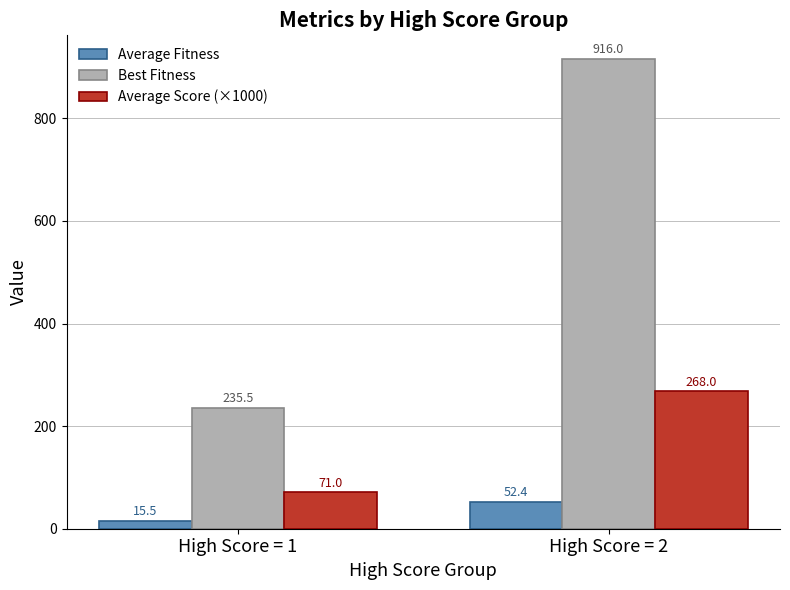

What is the sum of the Best Fitness values at High Score = 1 and High Score = 2?

1151.6